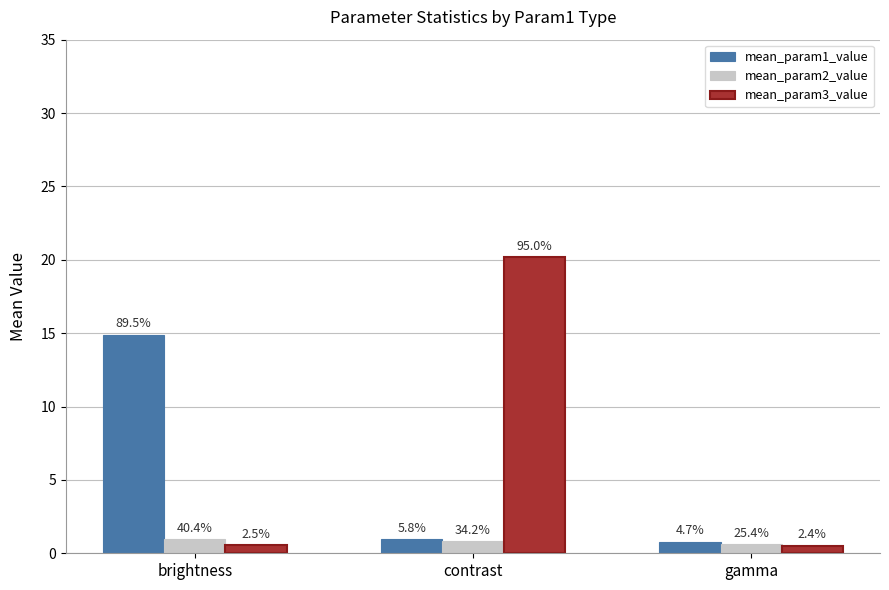

What are all the series names shown in the legend?

mean_param1_value, mean_param2_value, mean_param3_value